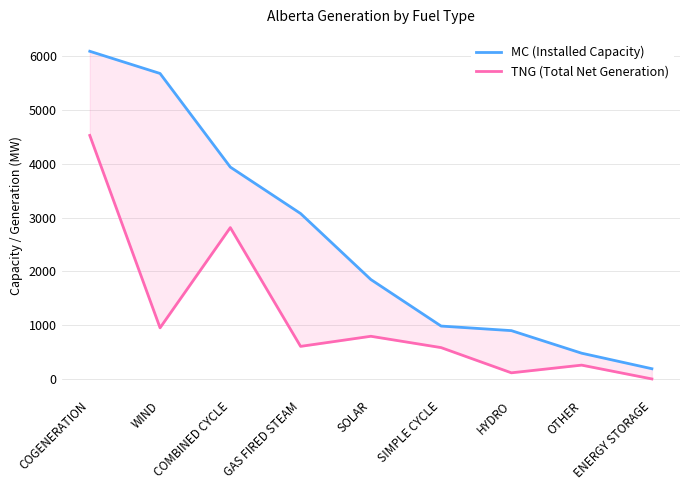

Does the chart have visible grid lines?

Yes